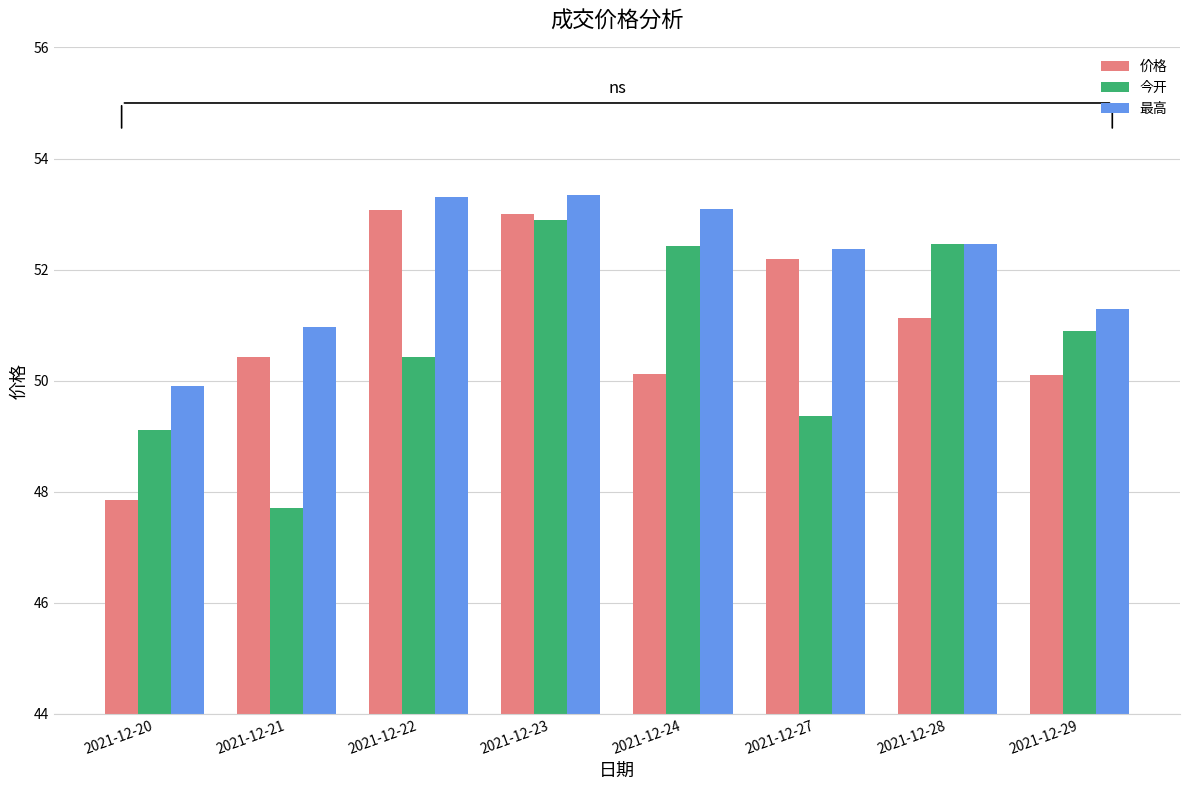

The 今开 series shows 71.5 at 2021-12-20. True or false?

False